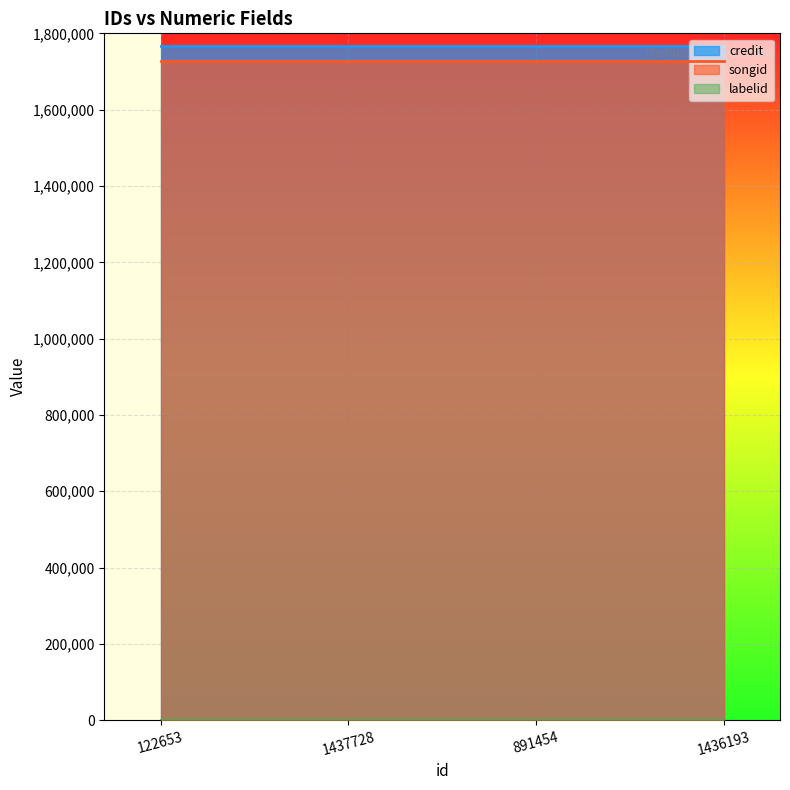

Reading left to right, extract all data points from this chart.

credit: 1766153	1766153	1766153	1766153
songid: 1728233	1728233	1728233	1728233
labelid: 1802	1802	1802	1802